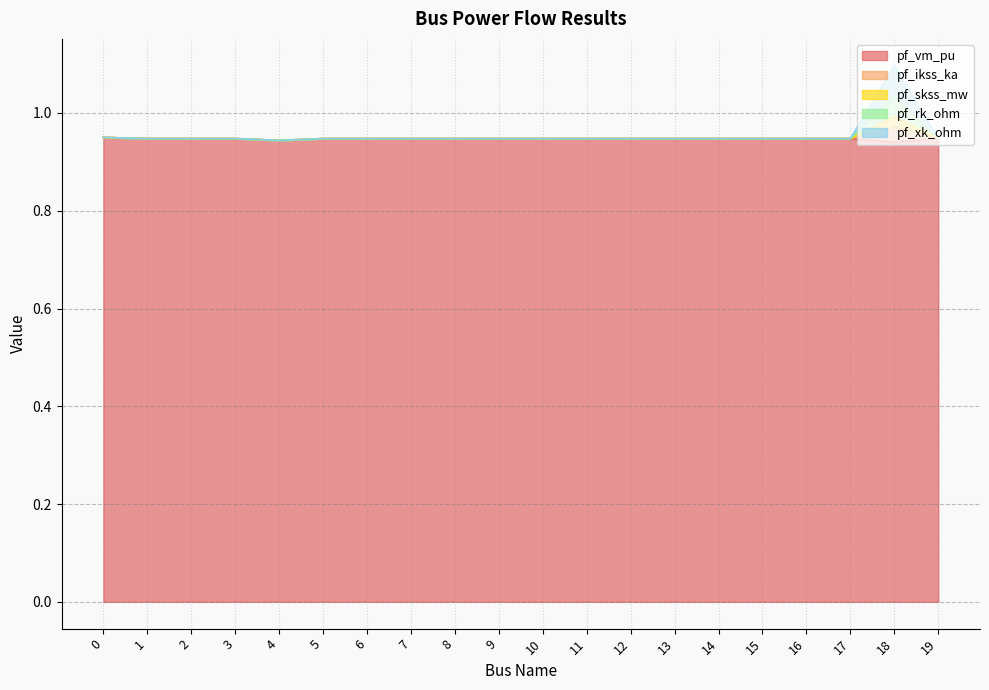

List the series in order of their peak value, highest first.

pf_ikss_ka, pf_skss_mw, pf_rk_ohm, pf_xk_ohm, pf_vm_pu